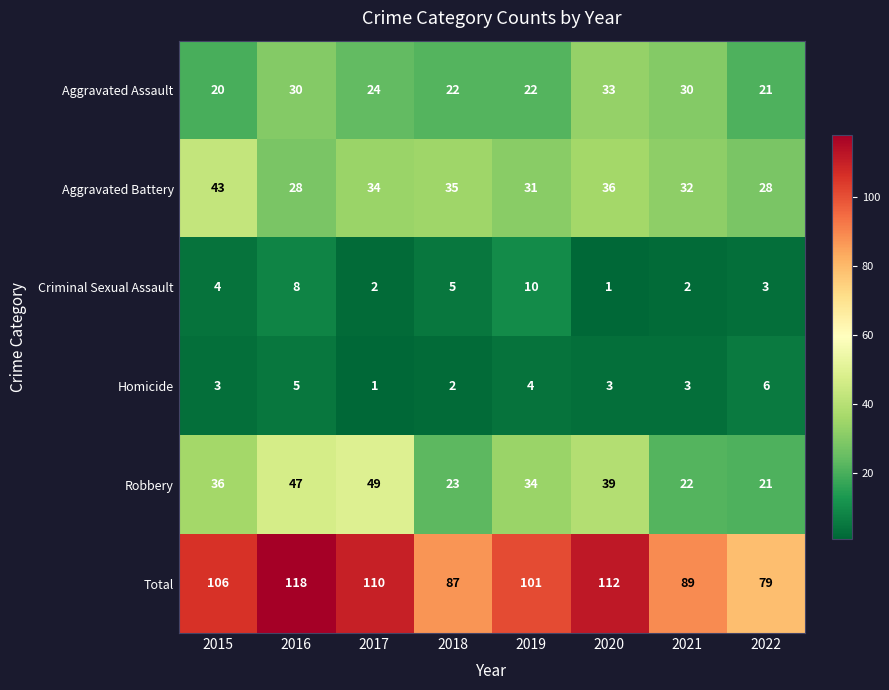

At 2020, list the series in order from largest to smallest.

Total, Robbery, Aggravated Battery, Aggravated Assault, Homicide, Criminal Sexual Assault